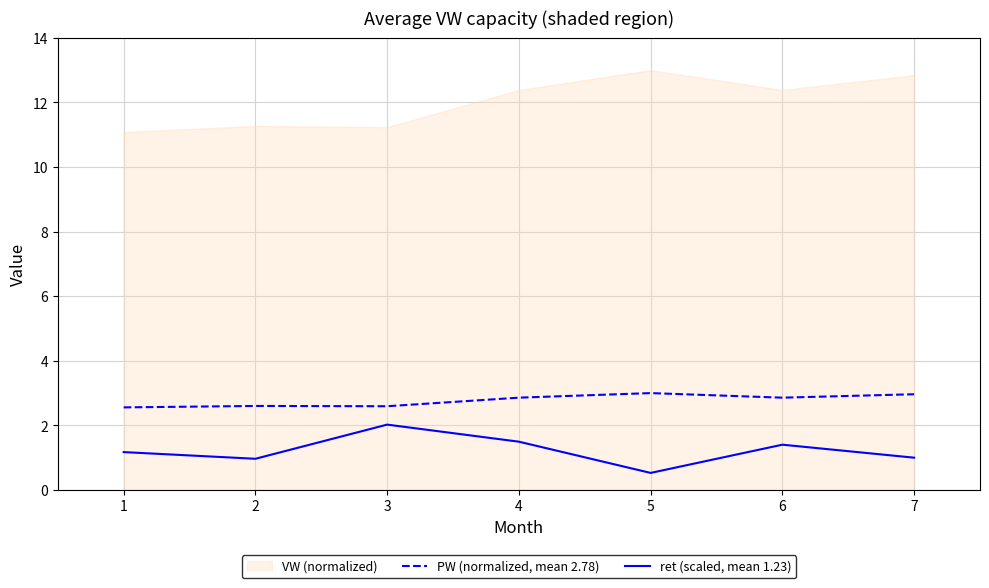

True or false: ret (scaled, mean 1.23) and PW (normalized, mean 2.78) intersect in this chart.

False